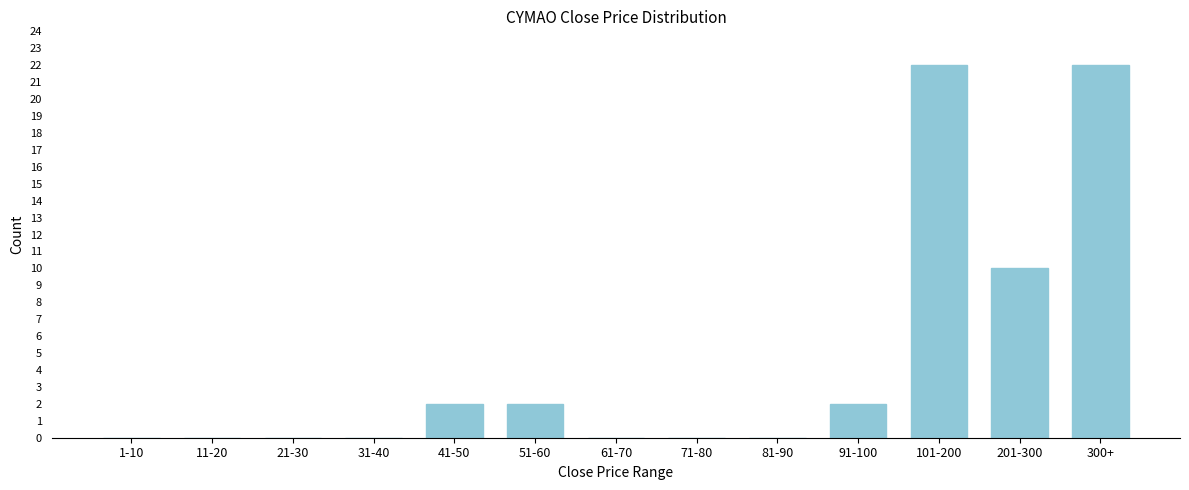

Reading left to right, what are all the values shown in this chart?

1-10=0	11-20=0	21-30=0	31-40=0	41-50=2	51-60=2	61-70=0	71-80=0	81-90=0	91-100=2	101-200=22	201-300=10	300+=22